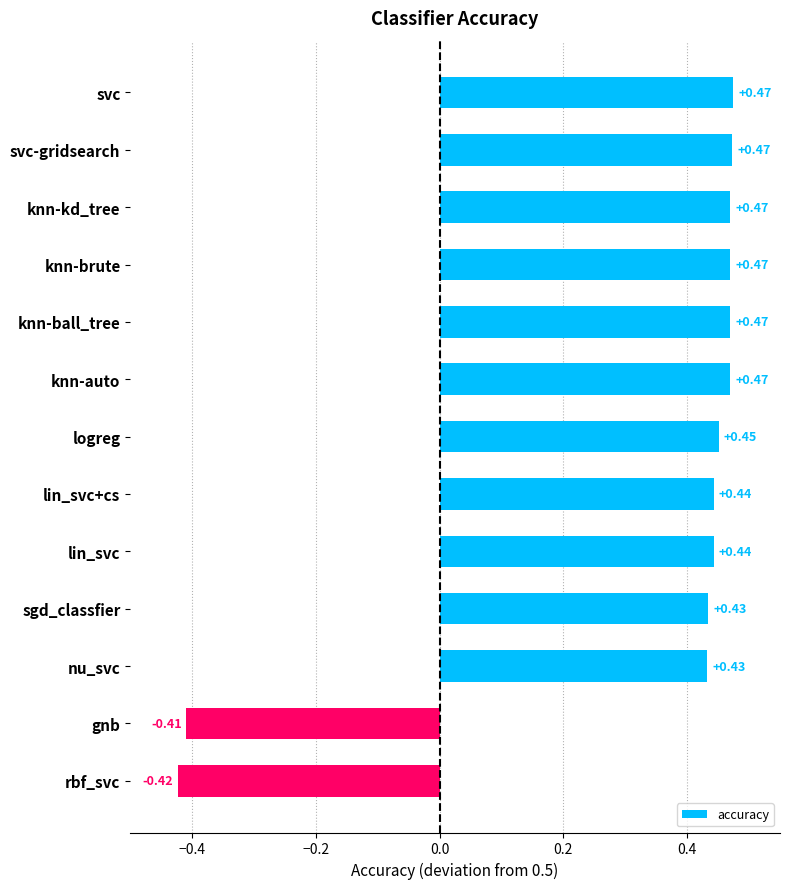

Between knn-auto and nu_svc, which is larger?

knn-auto